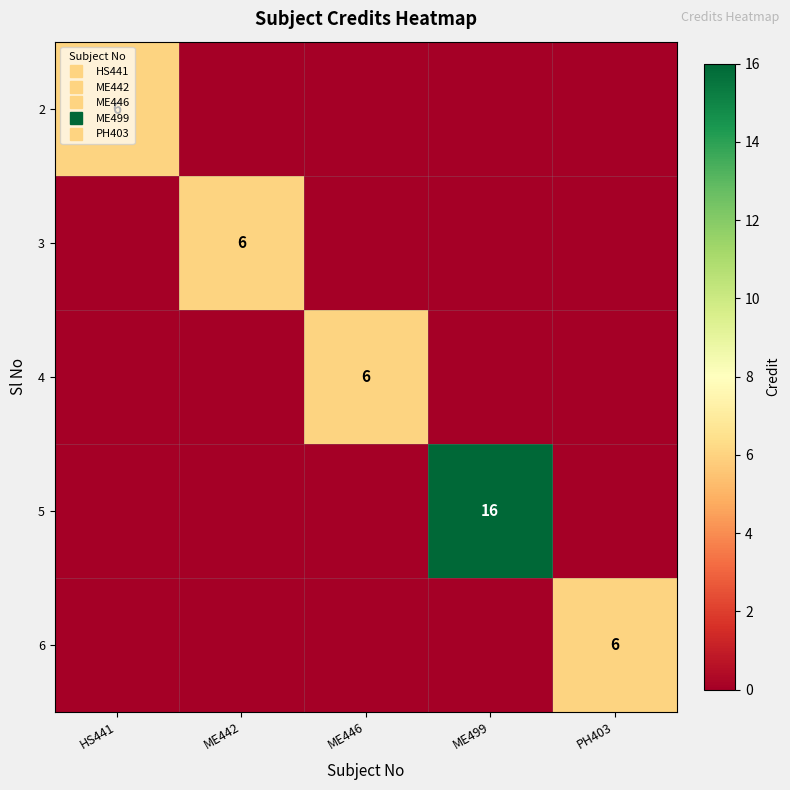

At which label is 4 closest to 3?

HS441